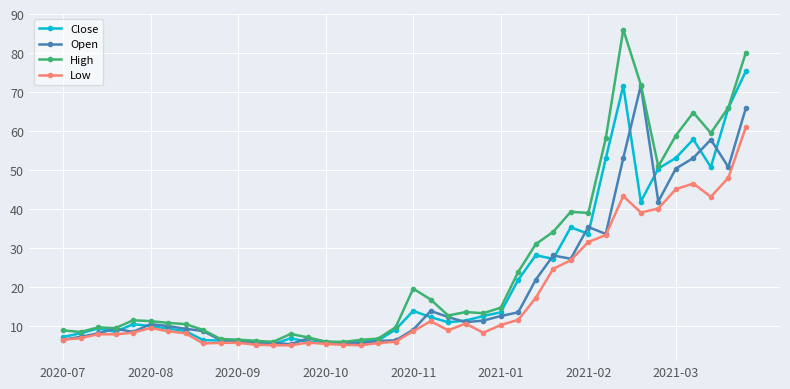

How many lines are shown in the chart?

4